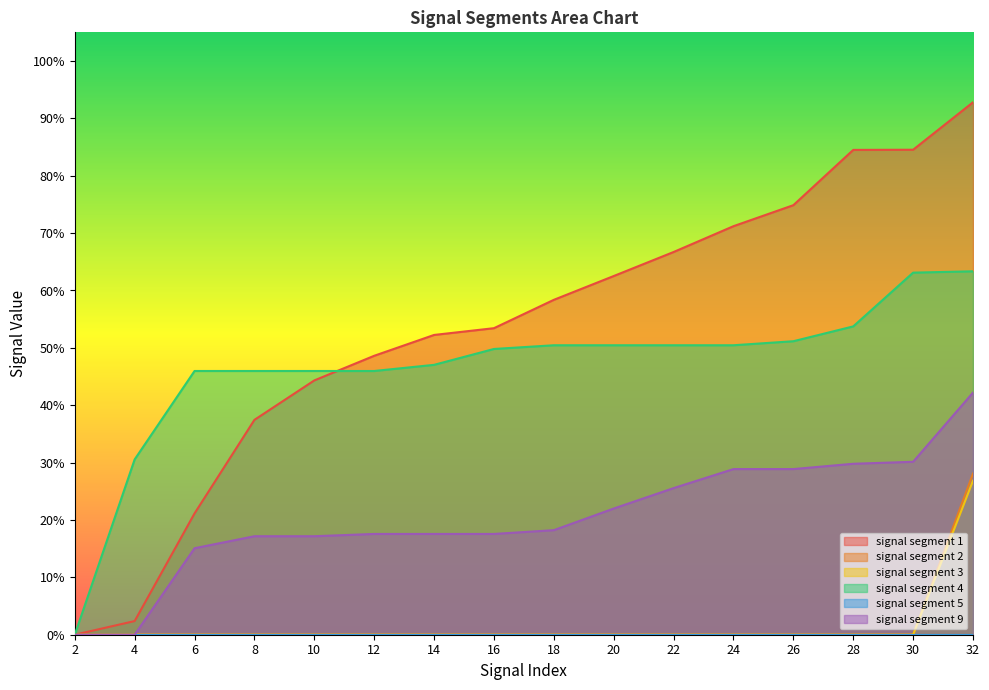

Does the chart display data point markers on the line(s)?

No